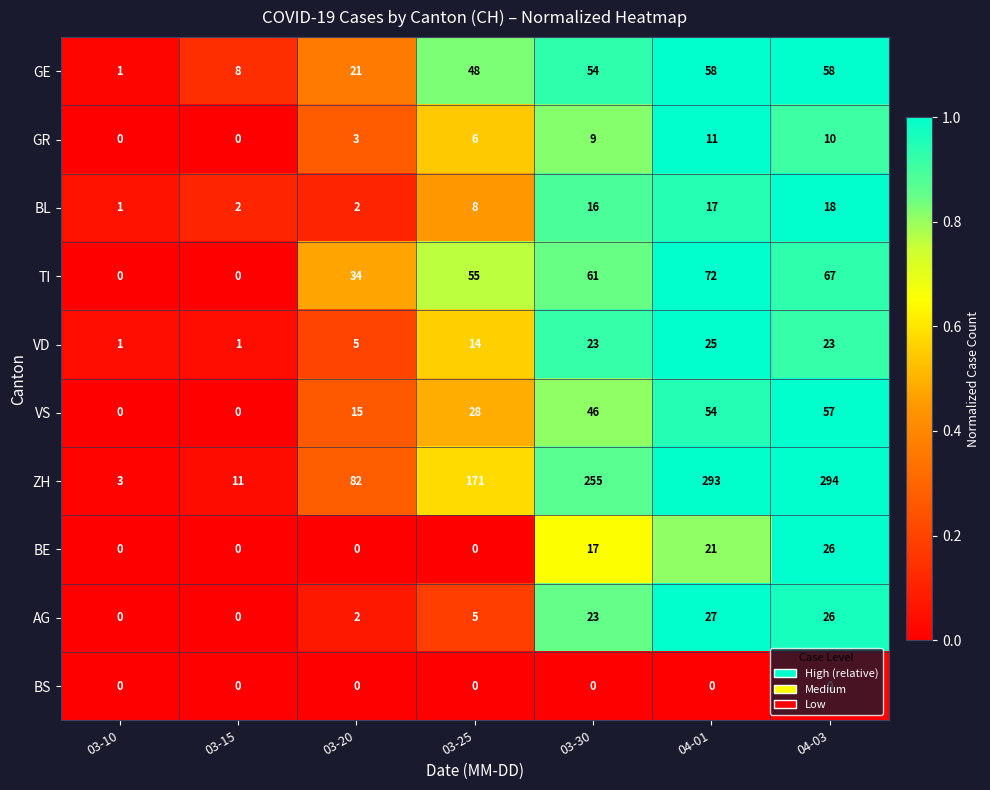

Read the TI value at 03-25, to the nearest 10.

60